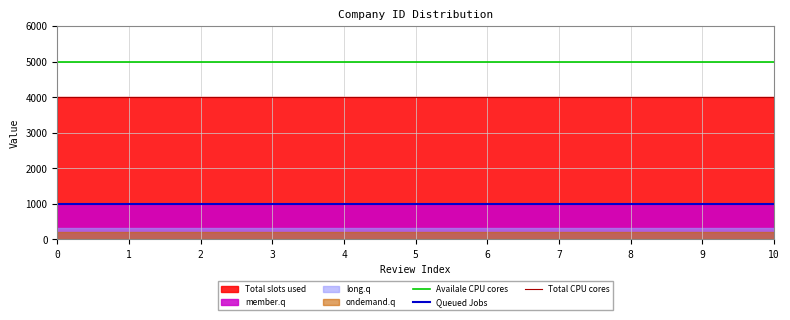

True or false: Availale CPU cores has more than 0 interior local peaks.

False